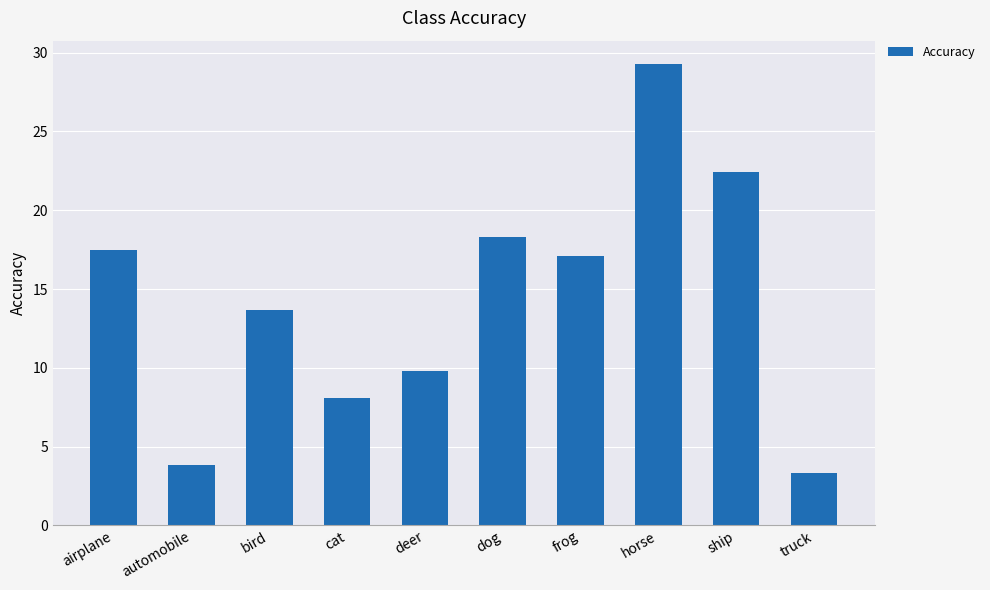

Is it true that the value at ship is 22.4?

True